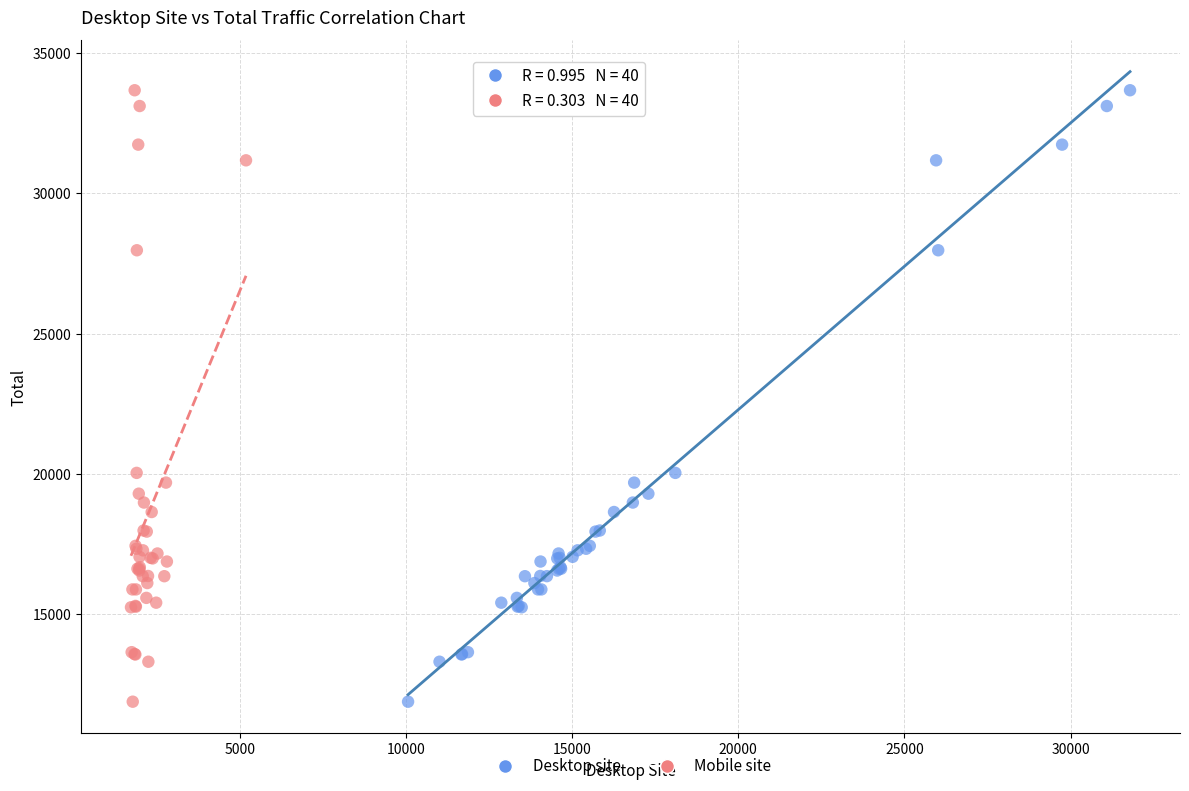

What are all the series names shown in the legend?

Desktop site, Mobile site